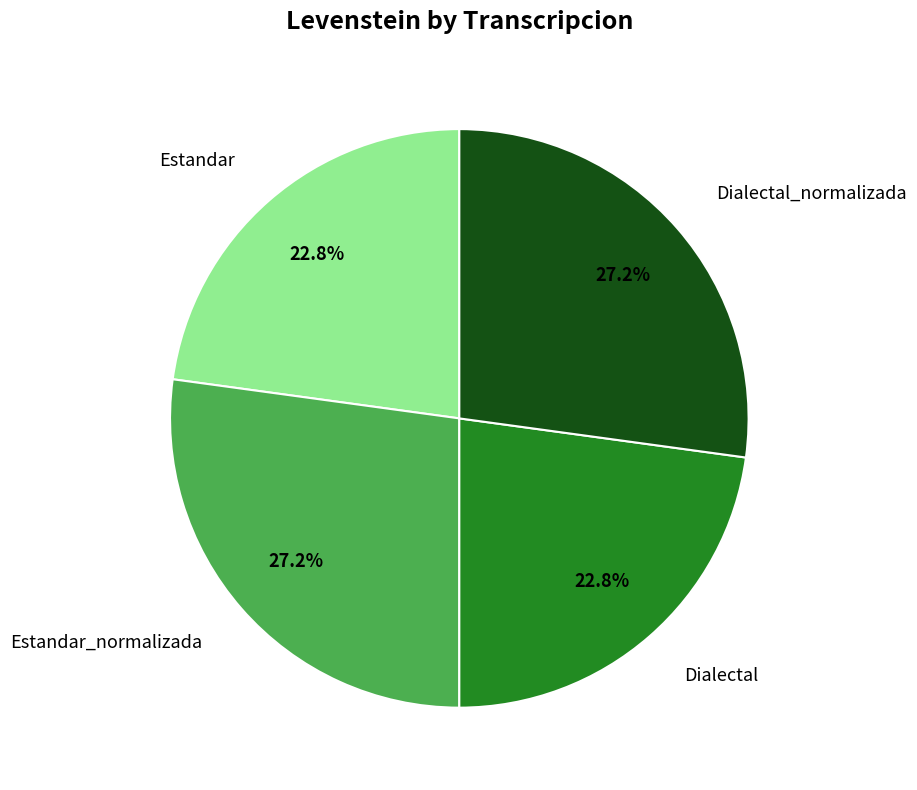

Count the number of slices in the pie.

4